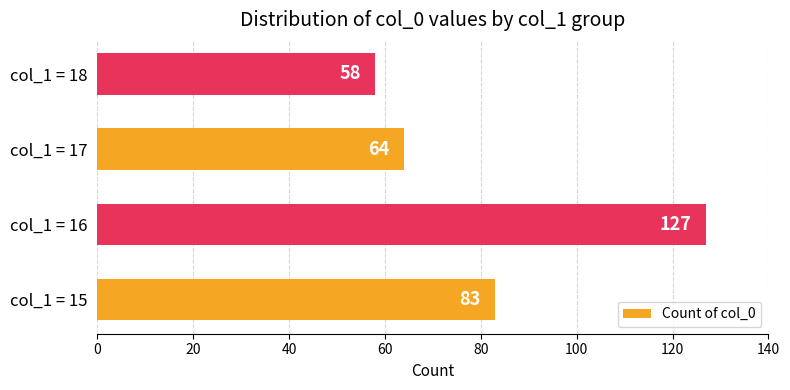

Which label corresponds to the largest value in the chart?

col_1 = 16